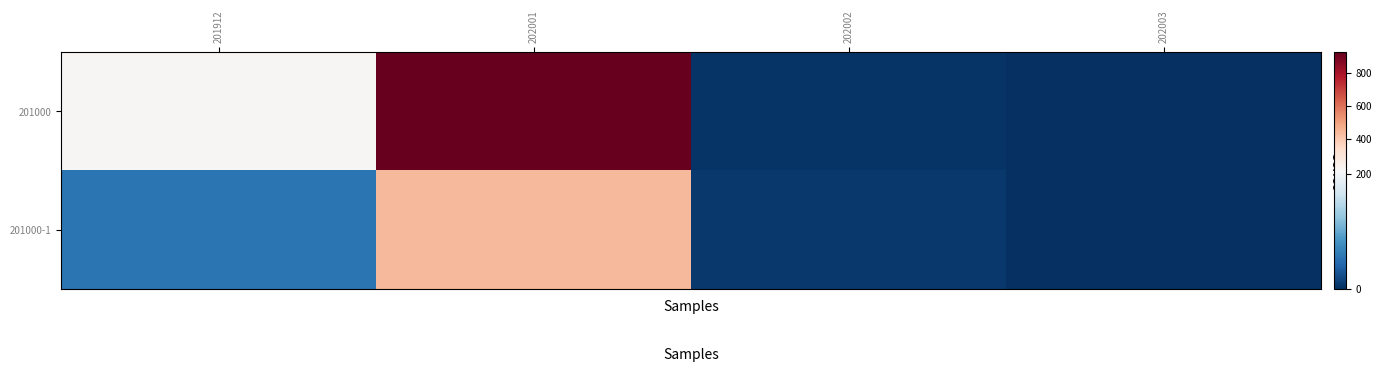

At 202003, list the series in order from smallest to largest.

201000-1, 201000